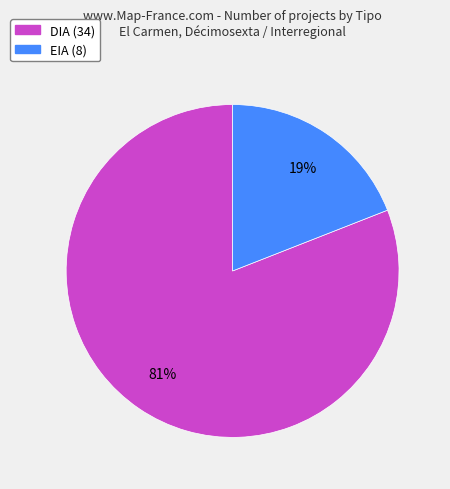

Combined, do DIA and EIA account for over 50%?

Yes